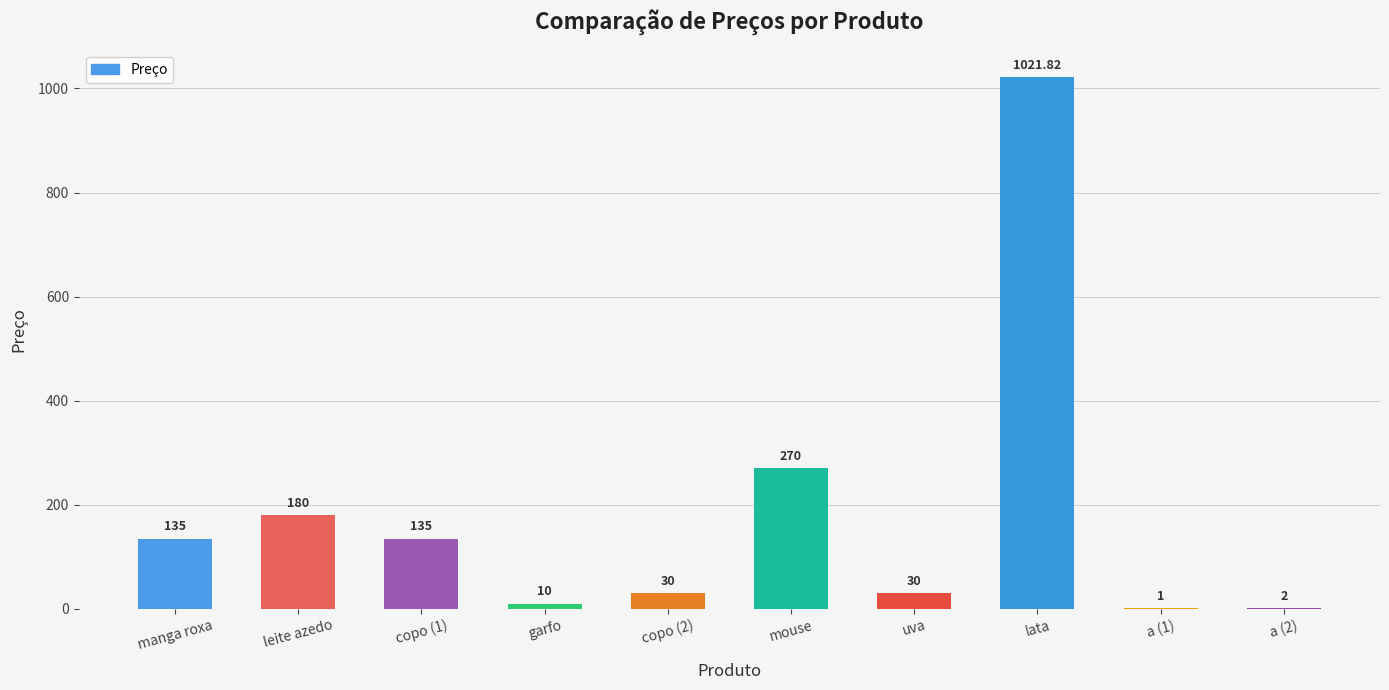

Where is the data nearest to the value 511?

mouse